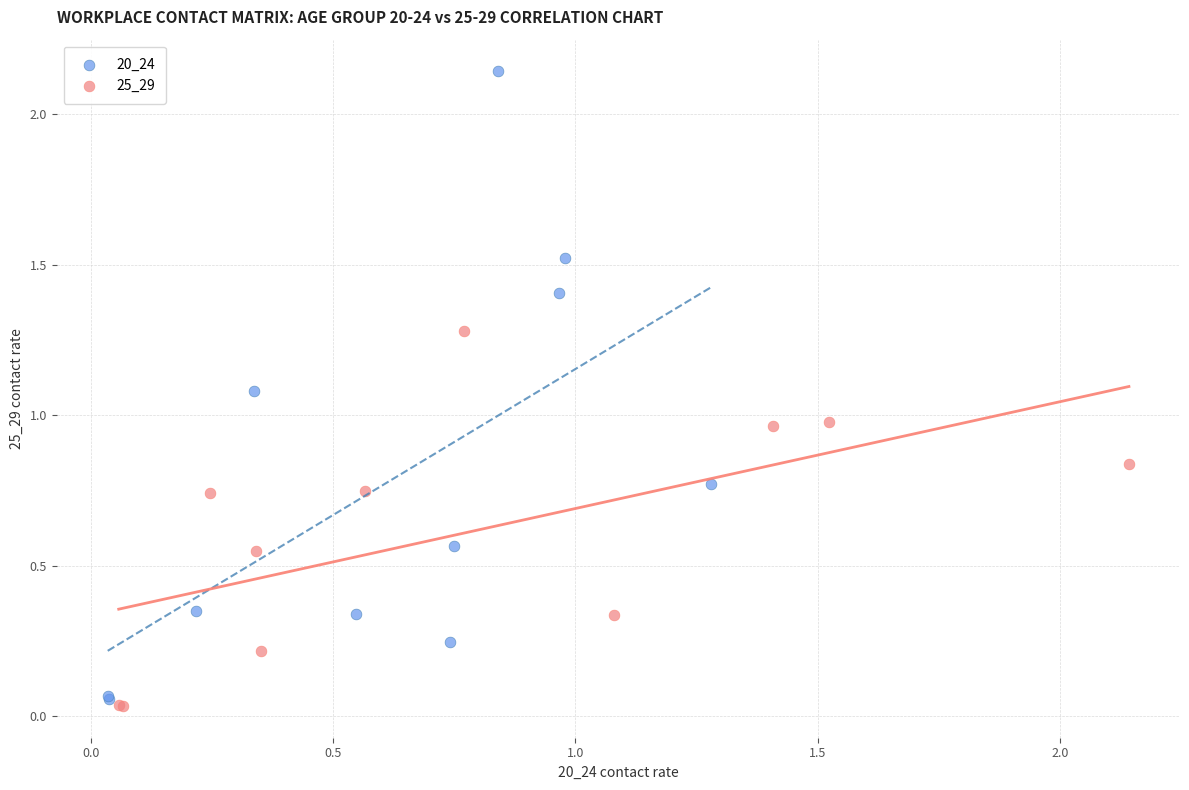

Which series reaches the minimum Y coordinate?

25_29